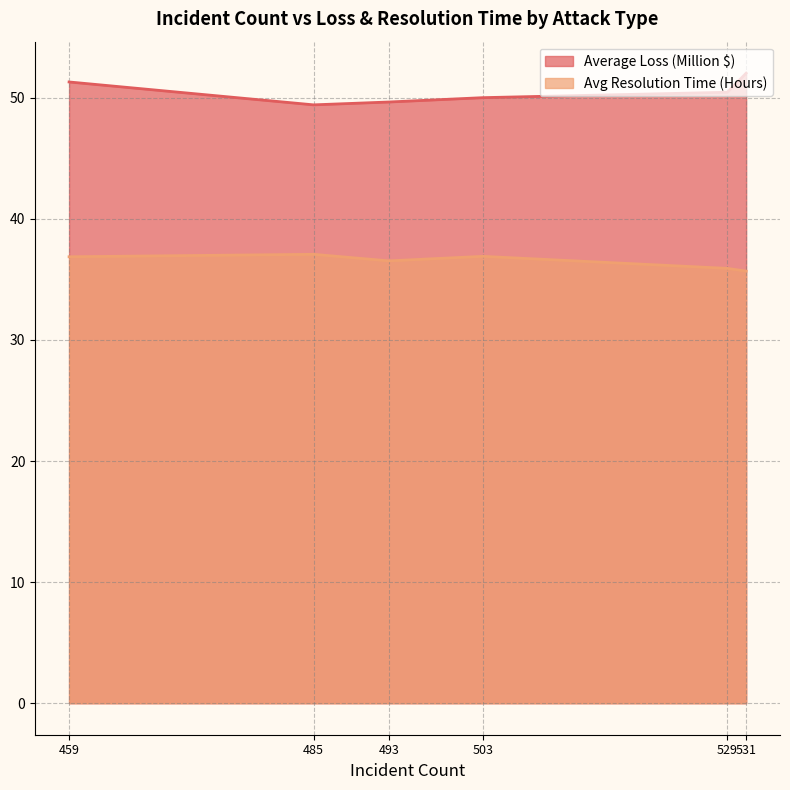

Read the Average Loss (Million $) value at 529.

50.5